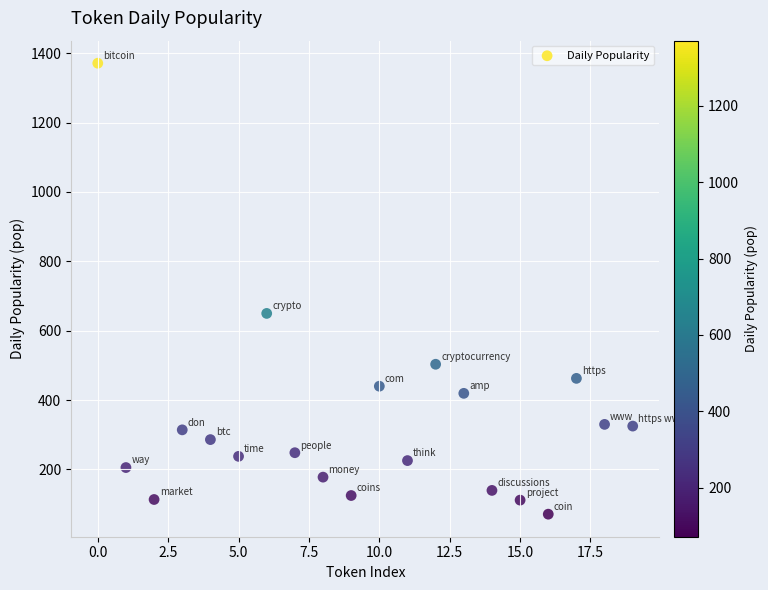

What is the range of Y values (max minus min)?

1299.7